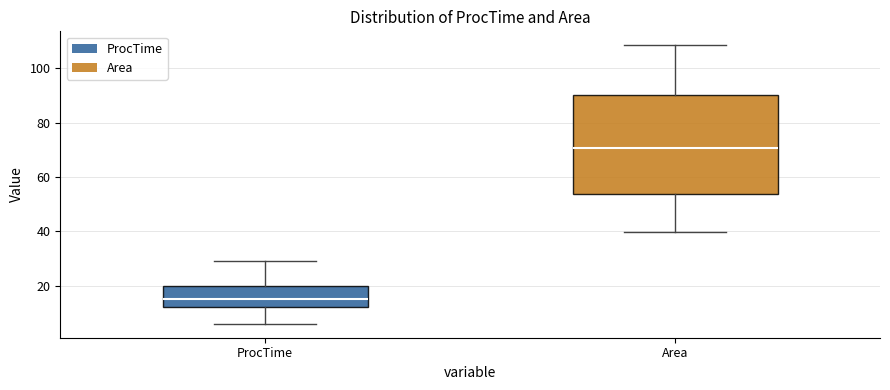

Comparing the boxes themselves (not the whiskers), which one is the tallest?

Area